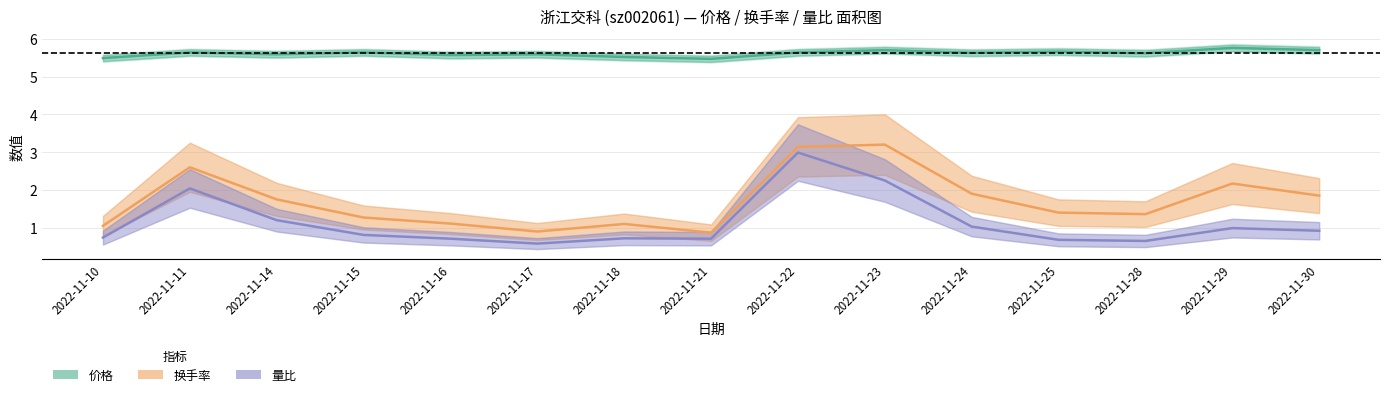

Rank the series by their maximum value, from highest to lowest.

价格, 换手率, 量比